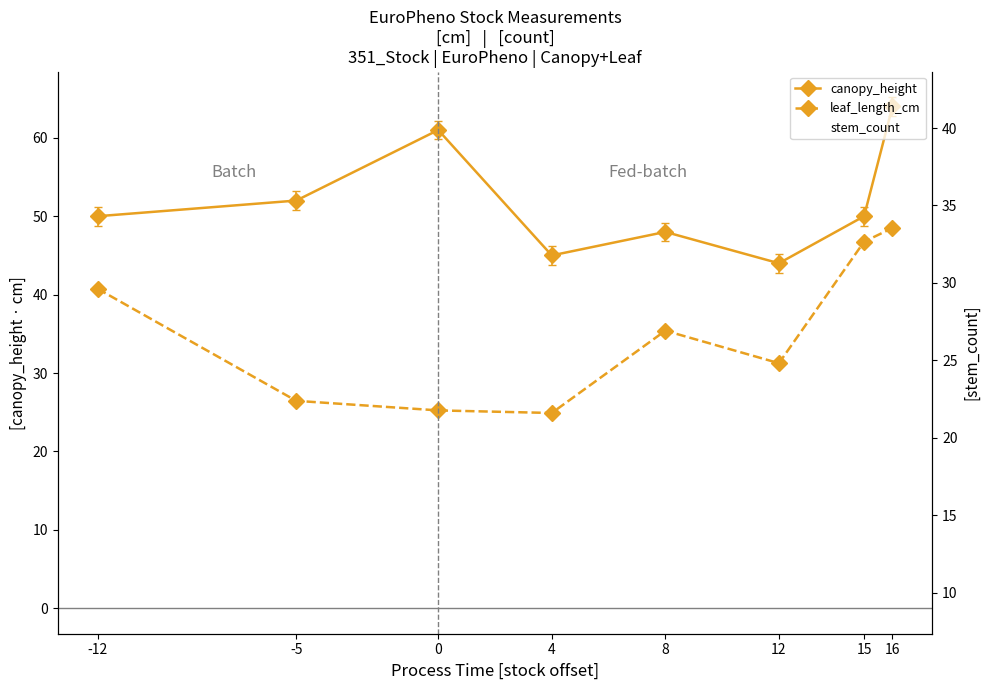

True or false: stem_count and canopy_height intersect in this chart.

False